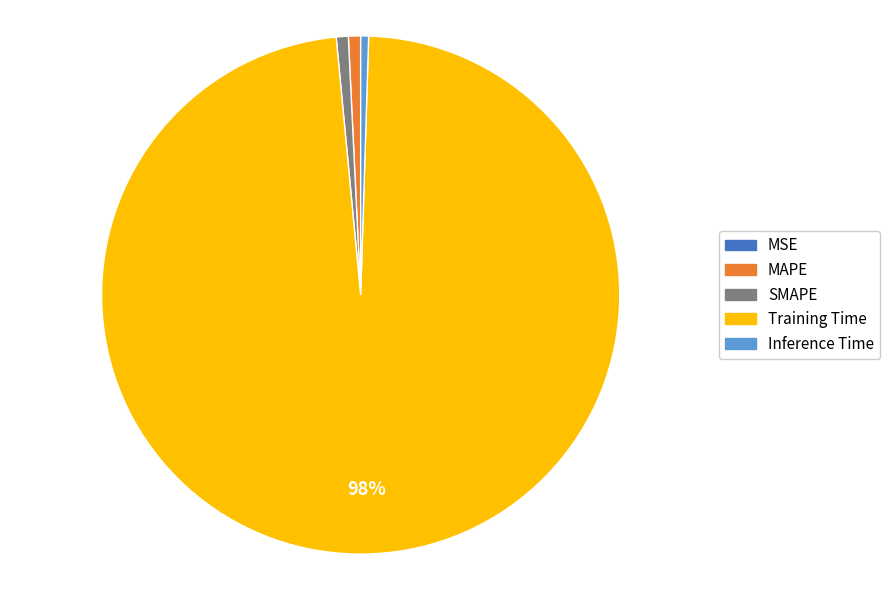

To the nearest percent, what is the average slice percentage?

20%